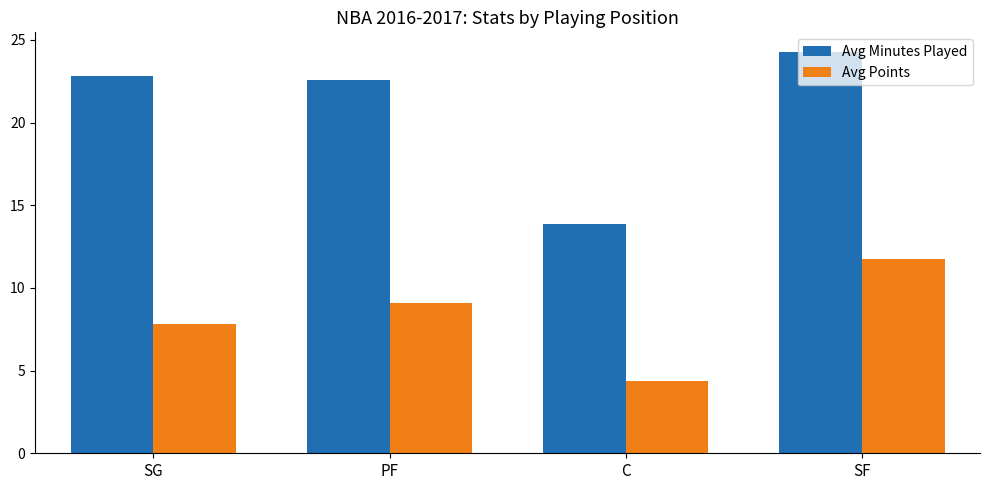

What value does the Avg Minutes Played series have at SG?

22.8